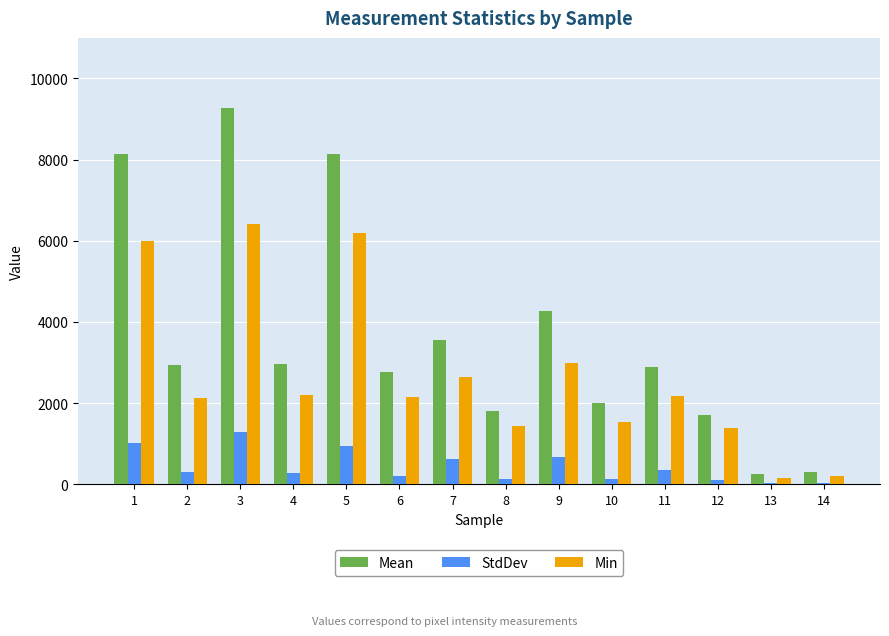

What is the greatest value displayed?

9270.8